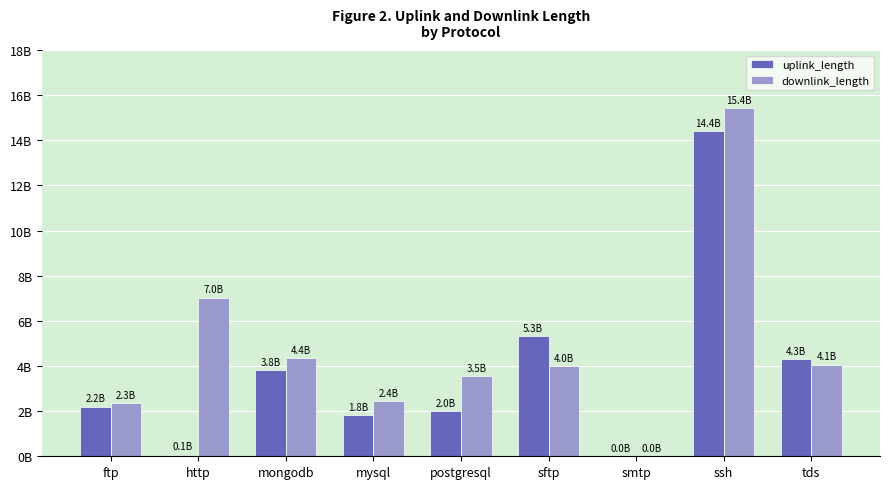

What are all the series names shown in the legend?

uplink_length, downlink_length